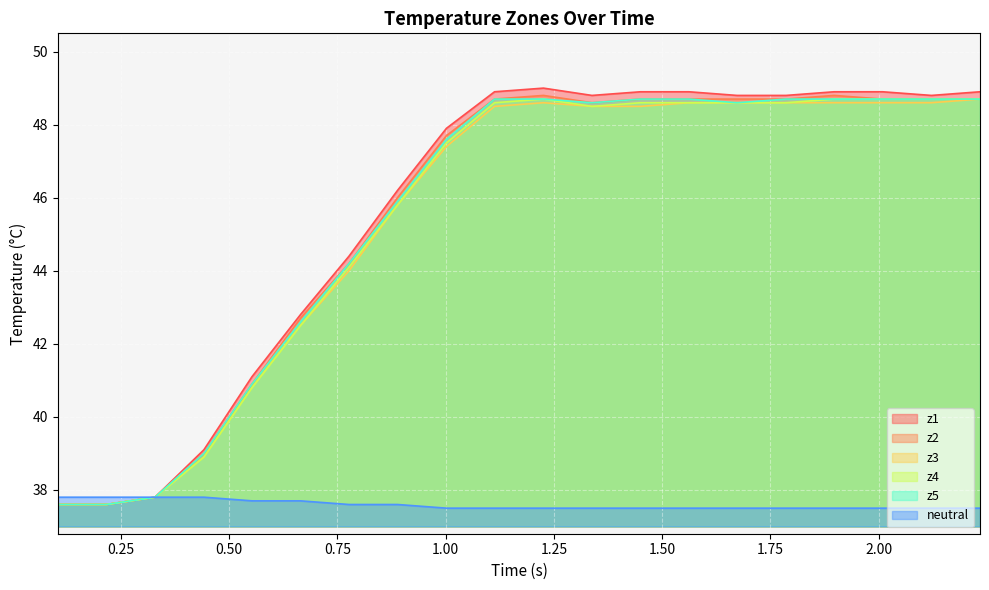

What is the maximum value shown in the chart?

49.0